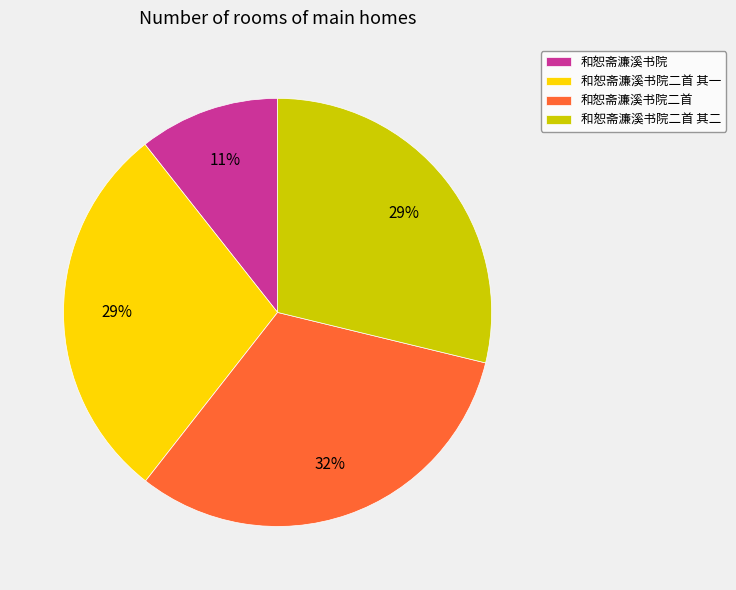

Do 和恕斋濂溪书院二首 其二 and 和恕斋濂溪书院 together represent more than half of the pie?

No